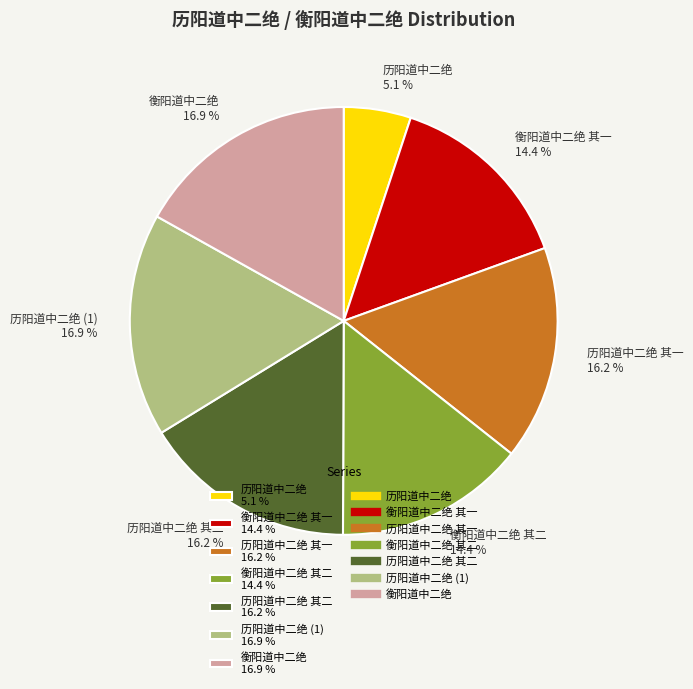

To the nearest percent, what is the average slice percentage?

14%